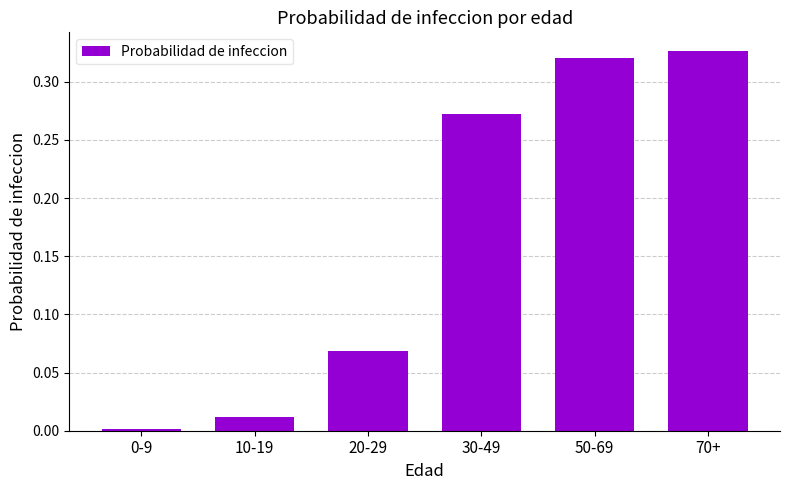

The chart shows a value of 0.2 at 30-49. True or false?

False